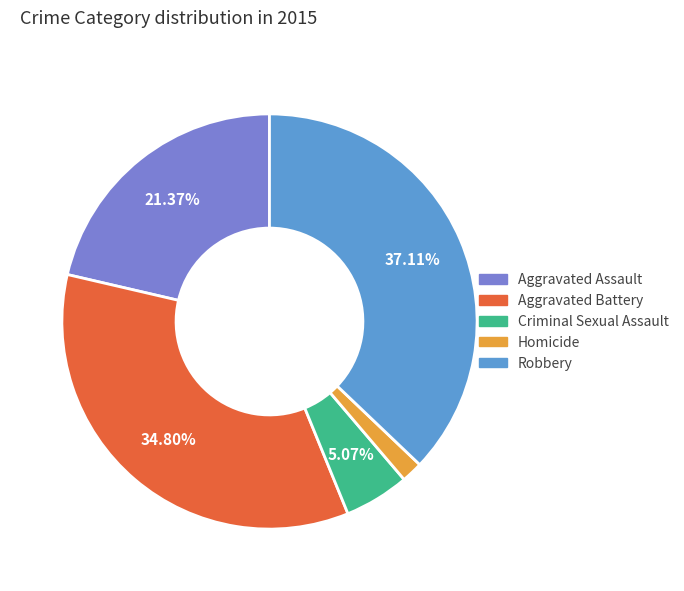

Which category has the biggest portion of the pie?

Robbery